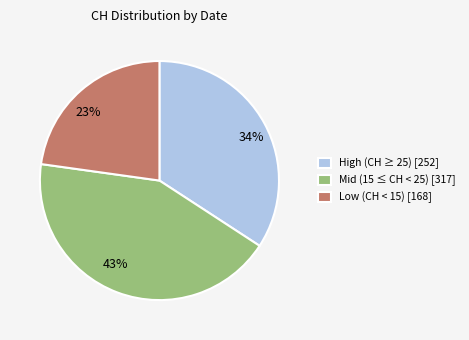

Does any single category account for the majority?

No